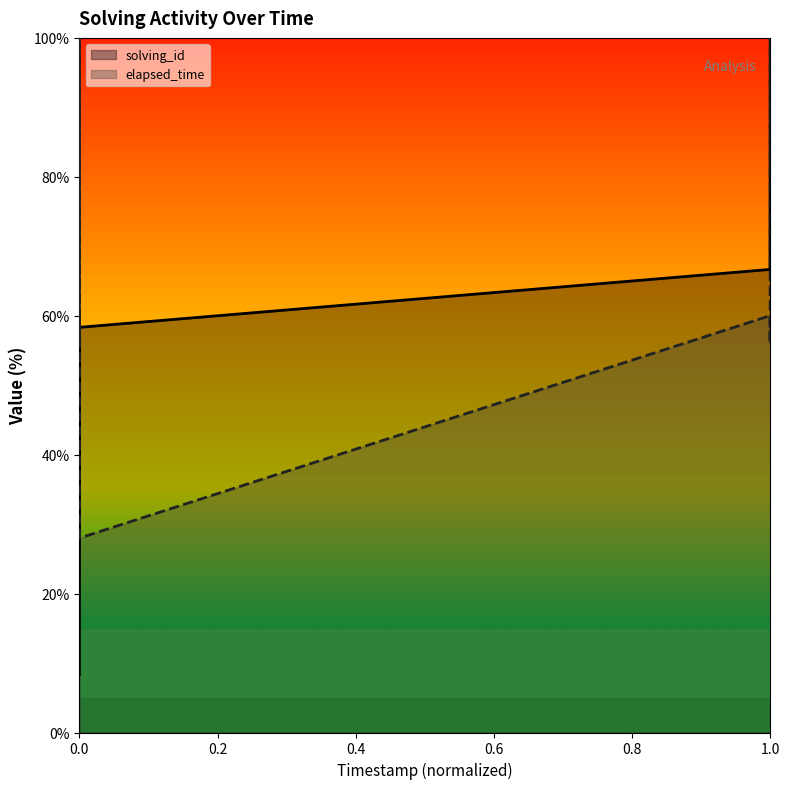

What is the minimum value for elapsed_time?

28.0